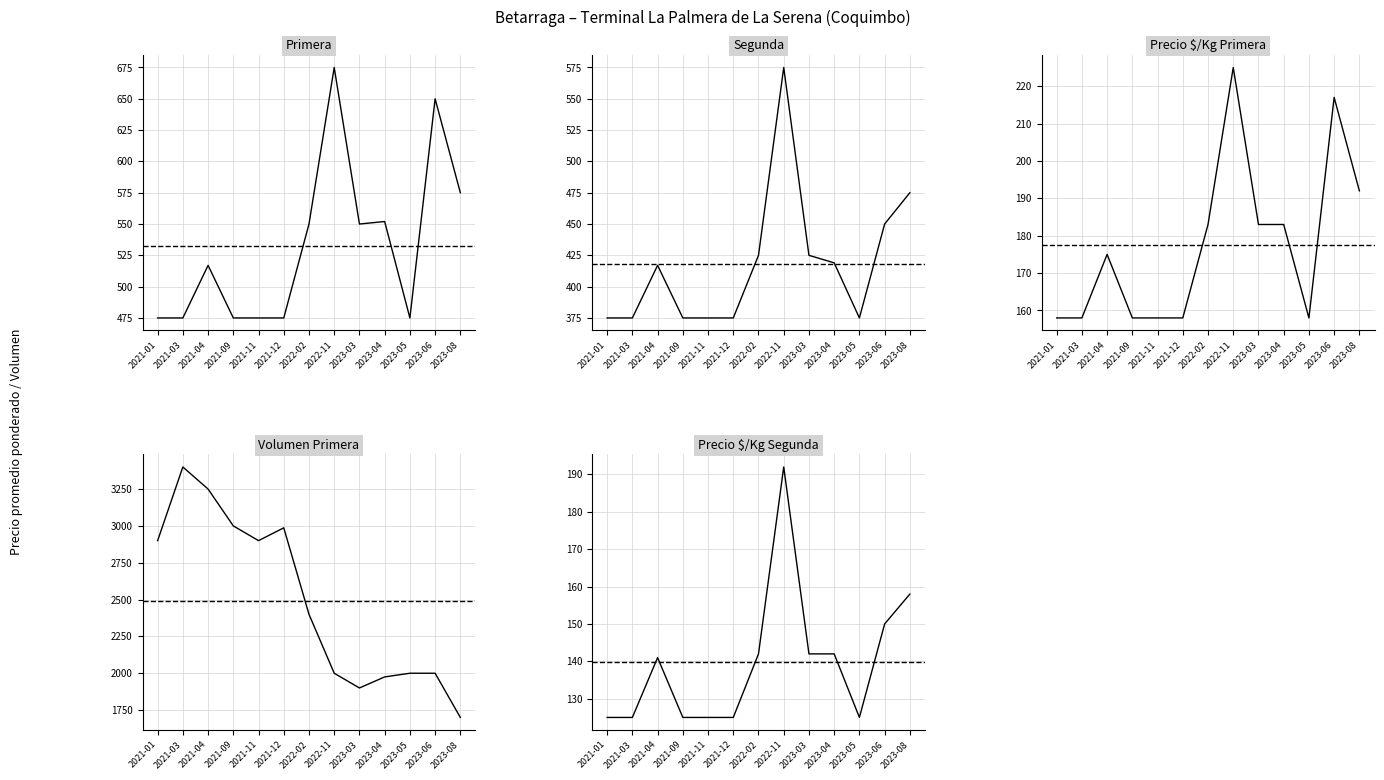

How many distinct data groups are displayed?

5